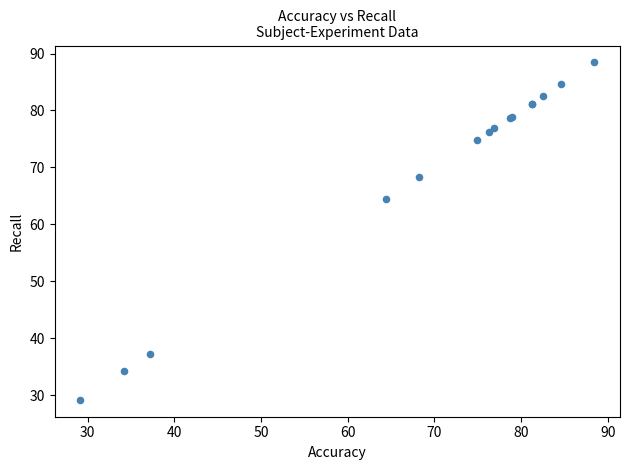

What Y value in the scatter plot is closest to 58?

64.4